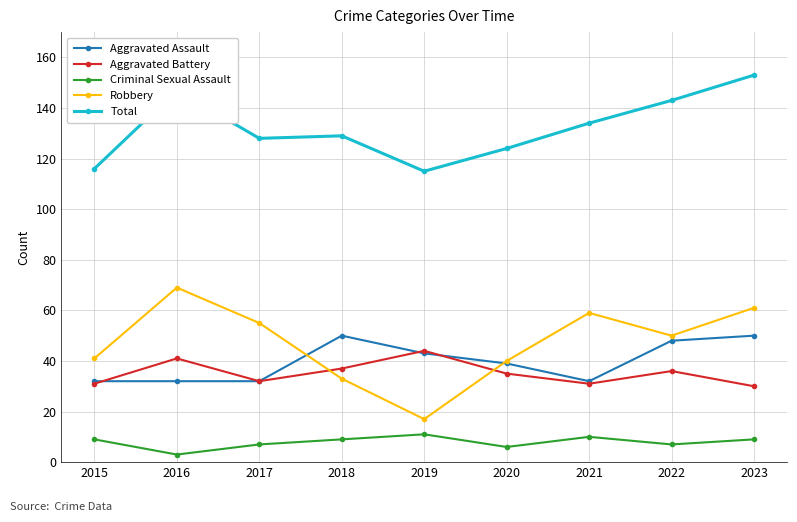

How many categories are shown in the chart?

9